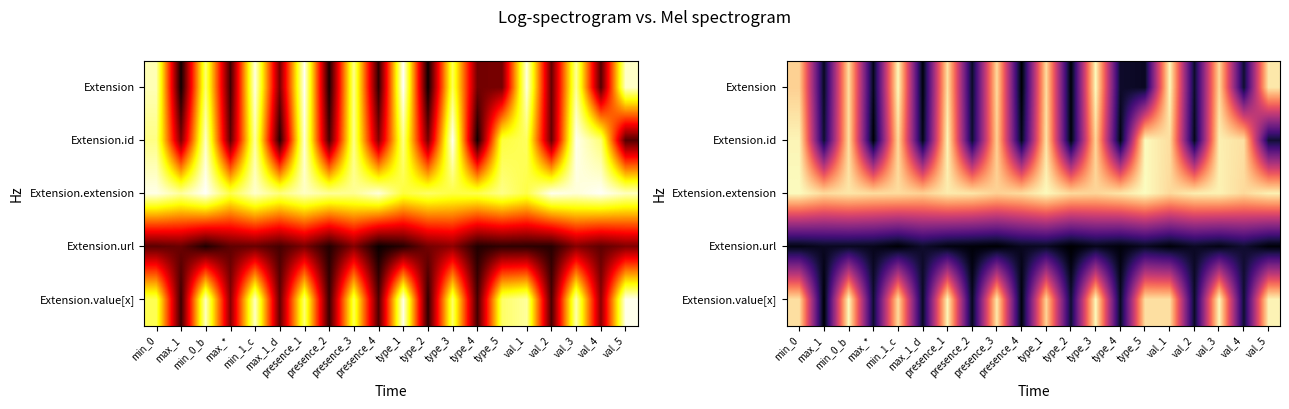

At how many categories does at least one series exceed 6?

20